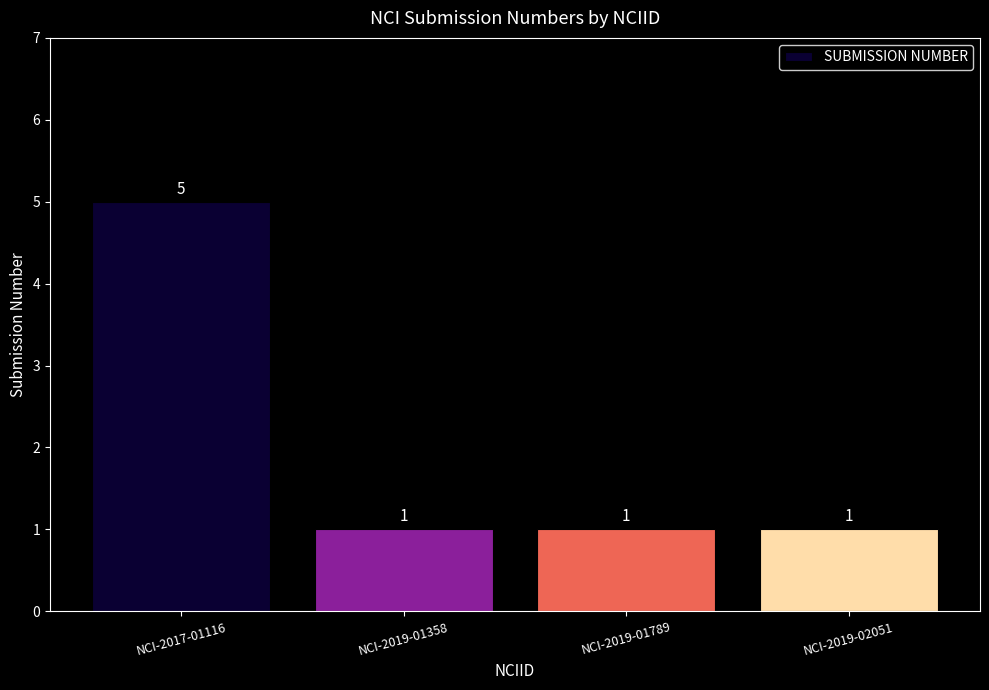

What is the label of the 2nd bar from the right?

NCI-2019-01789